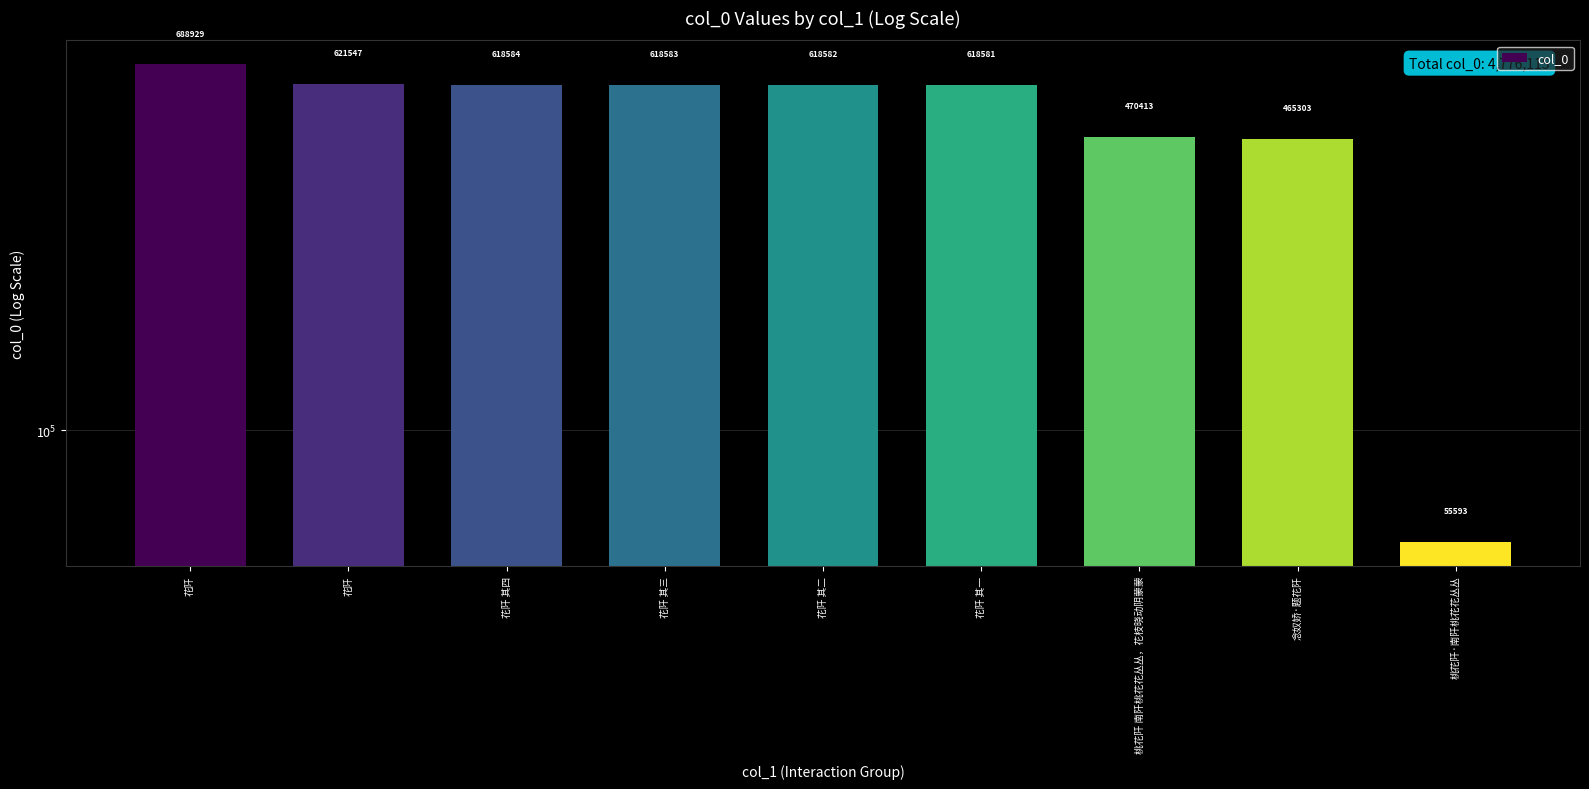

What is the label of the 4th bar from the left?

花阡 其三